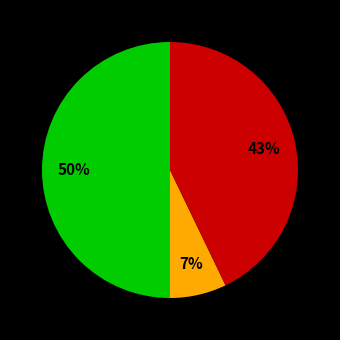

How many slices are in this pie chart?

3